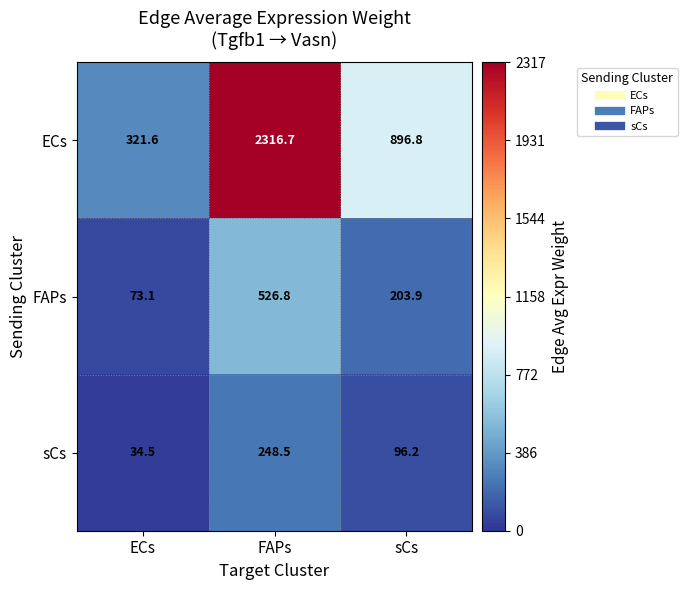

What is the total value across all series at sCs?

1196.9